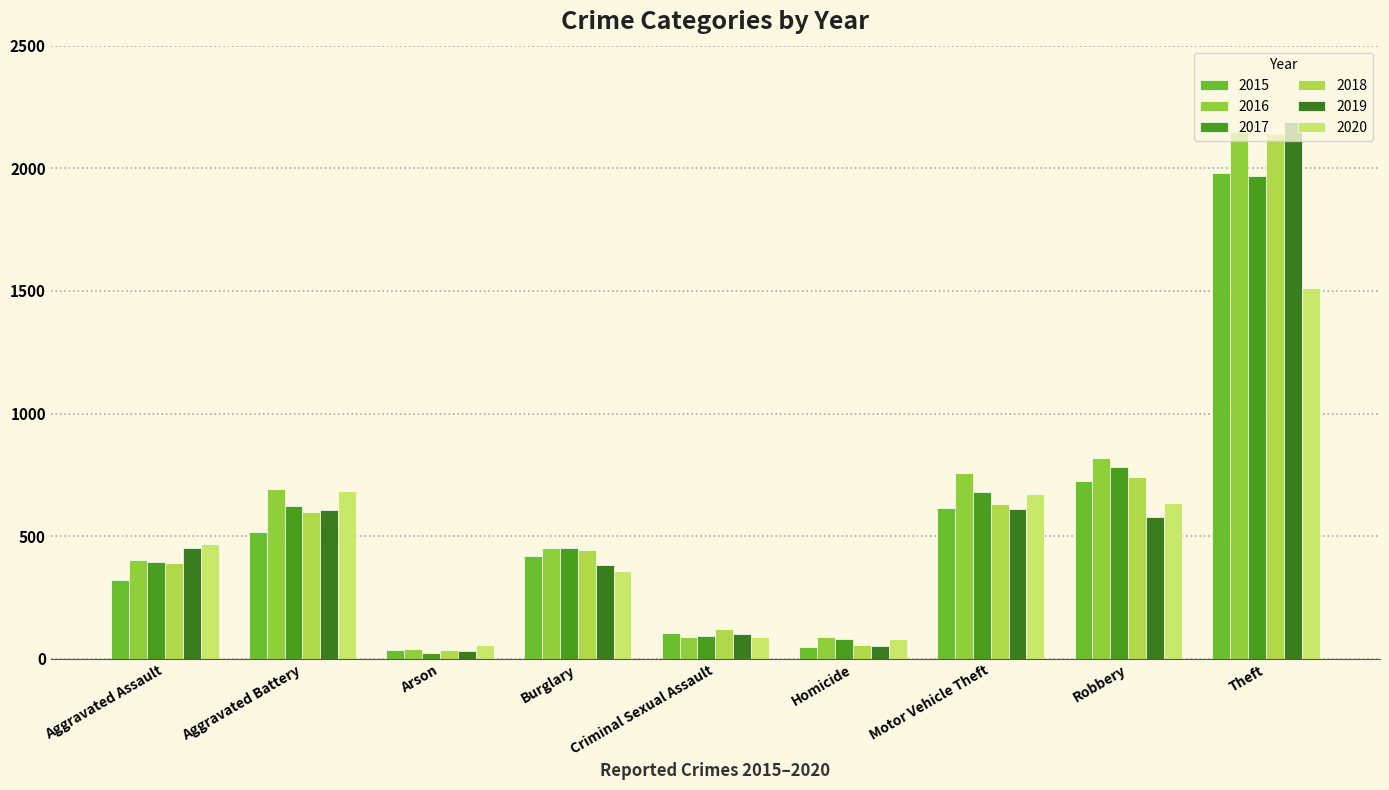

How many bars are there in total?

54